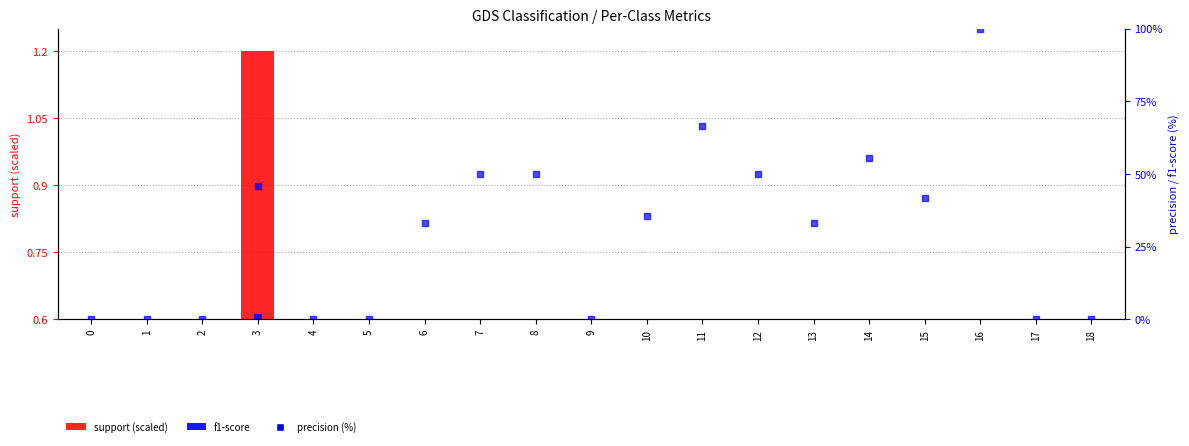

Reading left to right, list all the values displayed in this chart.

support (scaled): 0=0.0	1=0.0	2=0.1	3=1.2	4=0.0	5=0.0	6=0.2	7=0.2	8=0.4	9=0.0	10=0.1	11=0.1	12=0.1	13=0.2	14=0.2	15=0.1	16=0.1	17=0.0	18=0.1
f1-score: 0=0.0	1=0.0	2=0.0	3=0.6	4=0.0	5=0.0	6=0.2	7=0.2	8=0.3	9=0.0	10=0.3	11=0.5	12=0.3	13=0.1	14=0.4	15=0.3	16=0.1	17=0.0	18=0.0
precision (%): 0=0.0	1=0.0	2=0.0	3=45.8	4=0.0	5=0.0	6=33.3	7=50.0	8=50.0	9=0.0	10=35.7	11=66.7	12=50.0	13=33.3	14=55.6	15=41.7	16=100.0	17=0.0	18=0.0